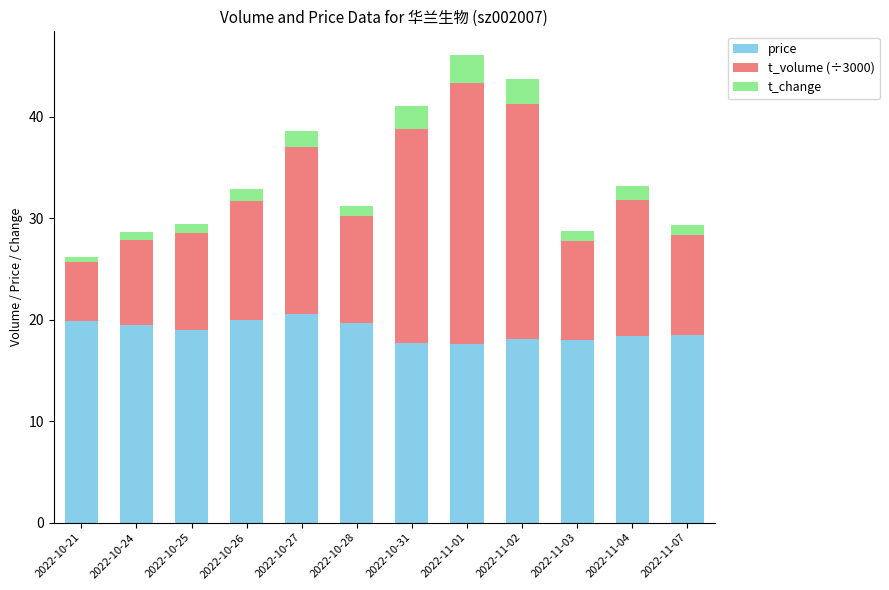

What is the average value of the price series?

18.9